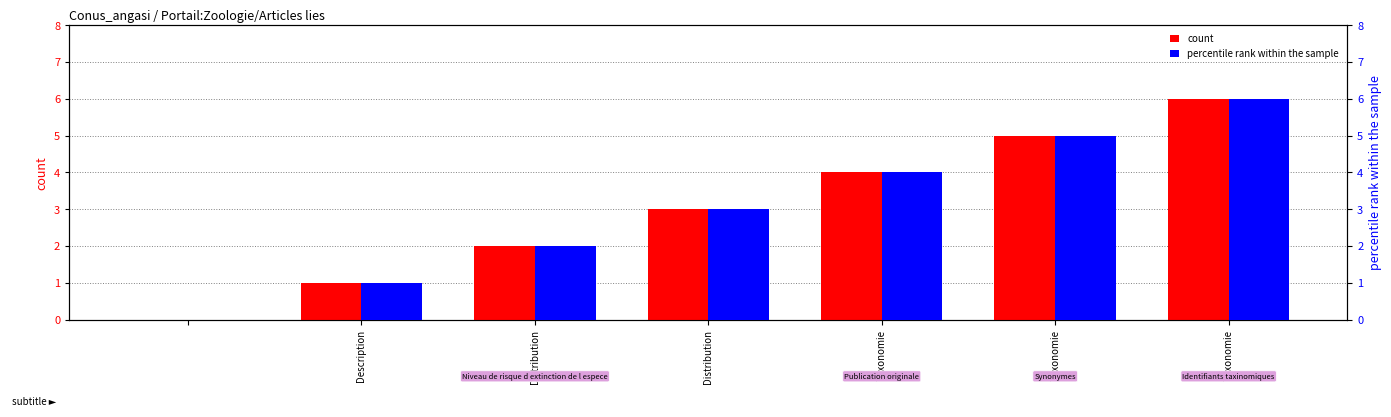

Which has a higher value, Taxonomie or Description?

Taxonomie